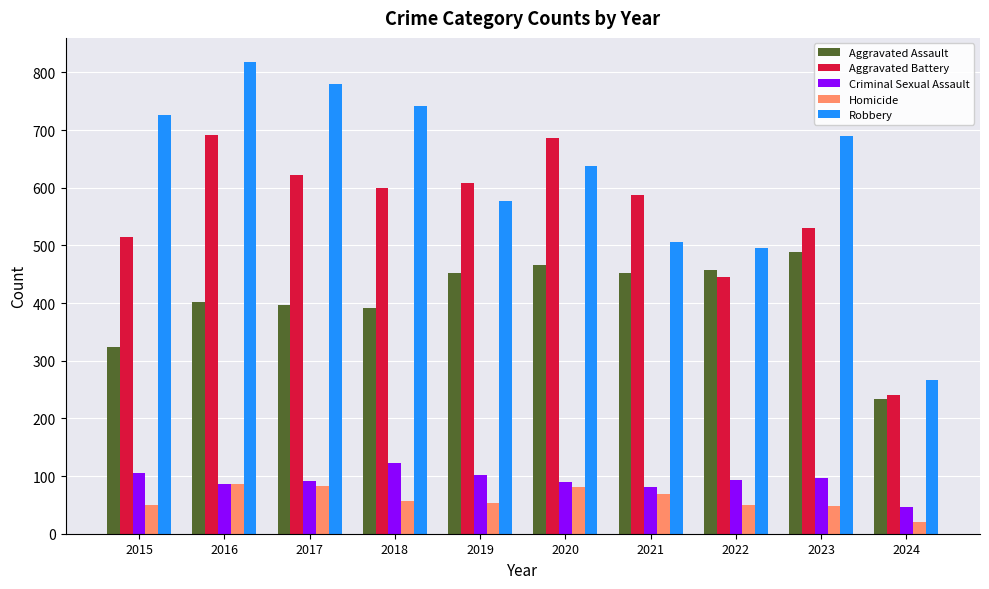

At which category is the sum across all series the highest?

2016